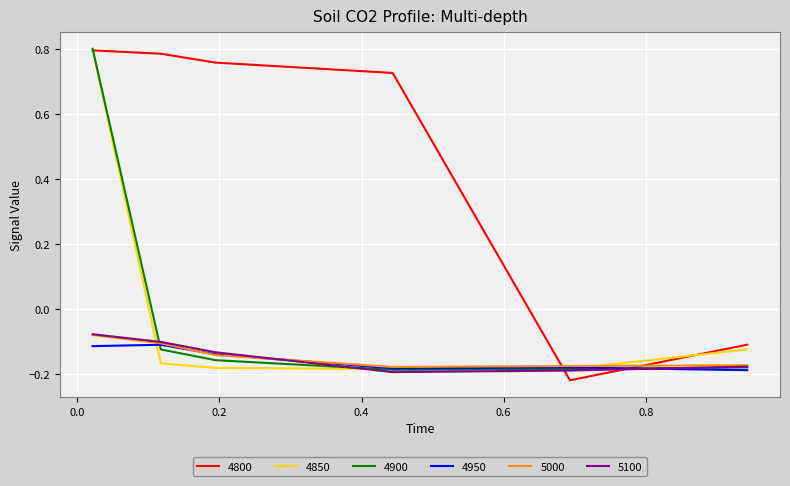

Which series ends up on top after the final intersection of 4800 and 5100?

4800